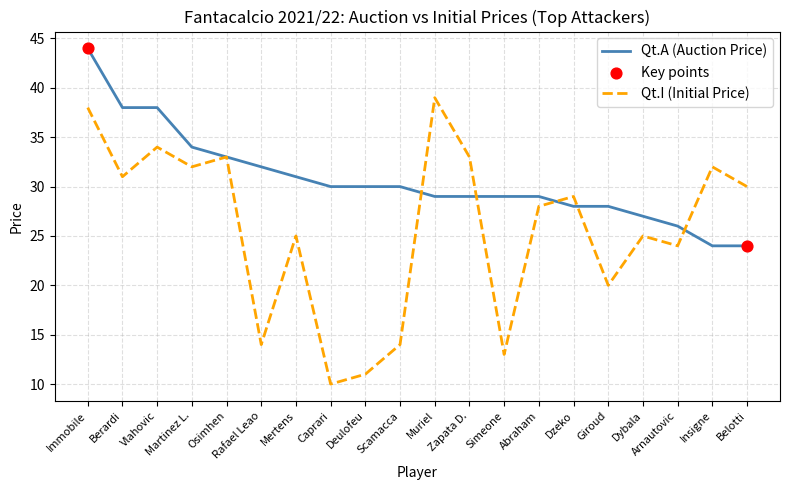

Which series has the widest spread of values?

Qt.I (Initial Price)